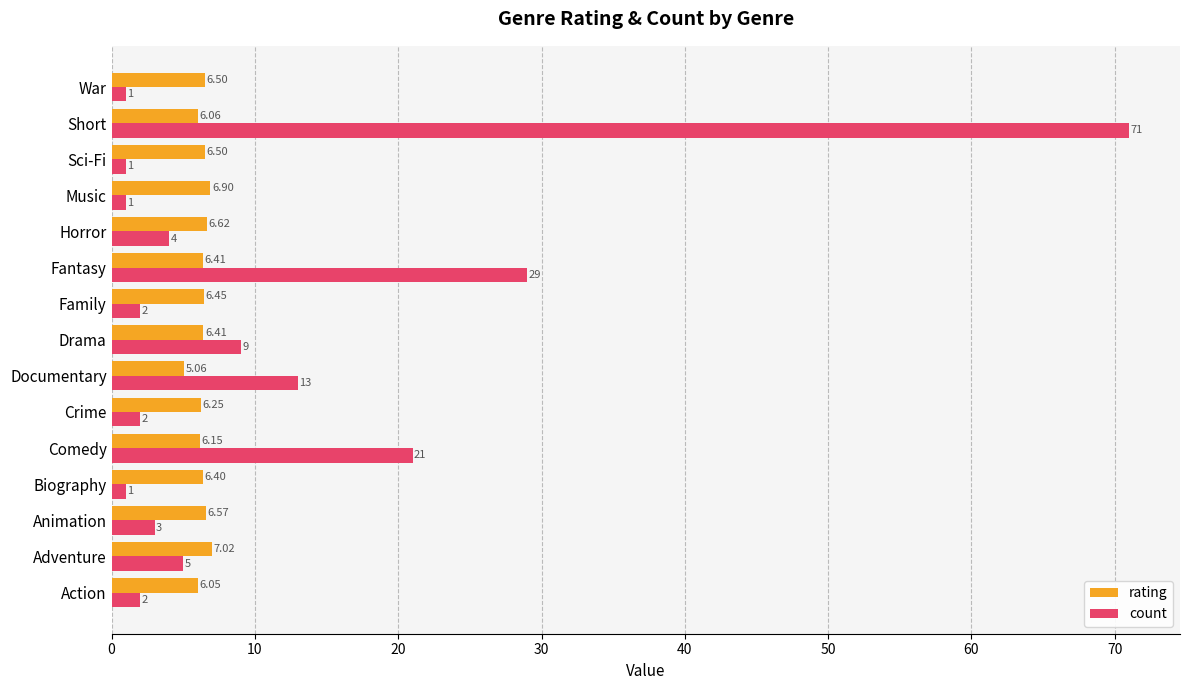

At which label does count reach its peak?

Short